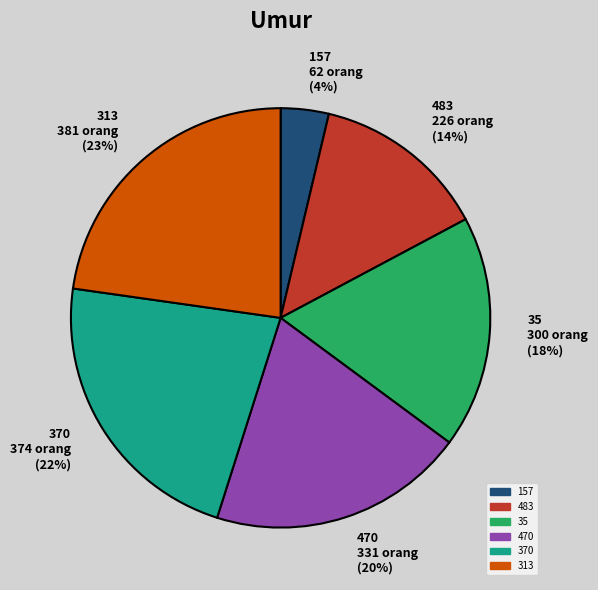

Do 470 and 313 together represent more than half of the pie?

No